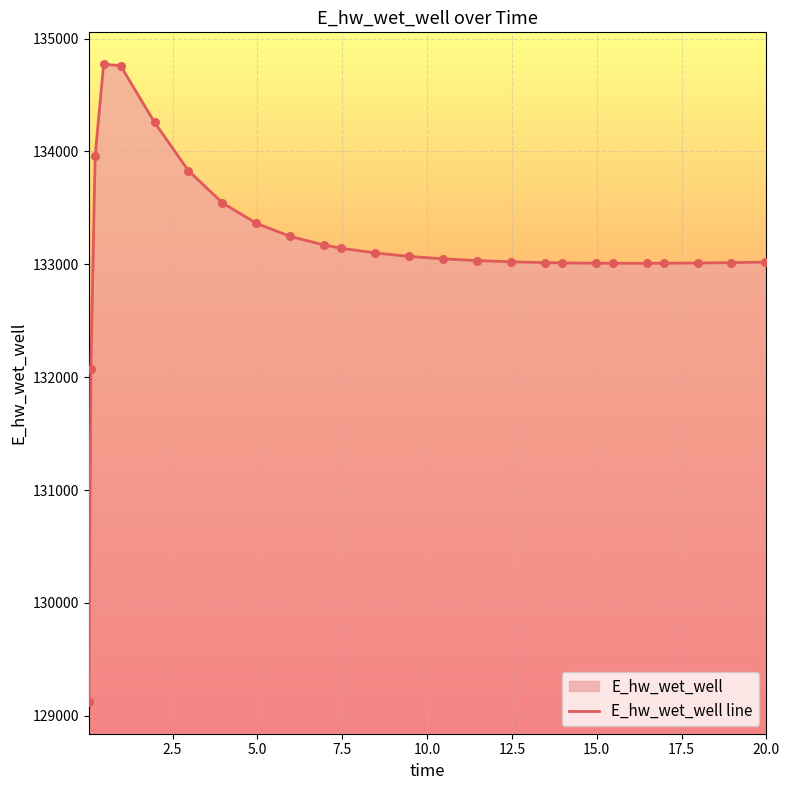

What is the minimum value shown in the chart?

129124.3